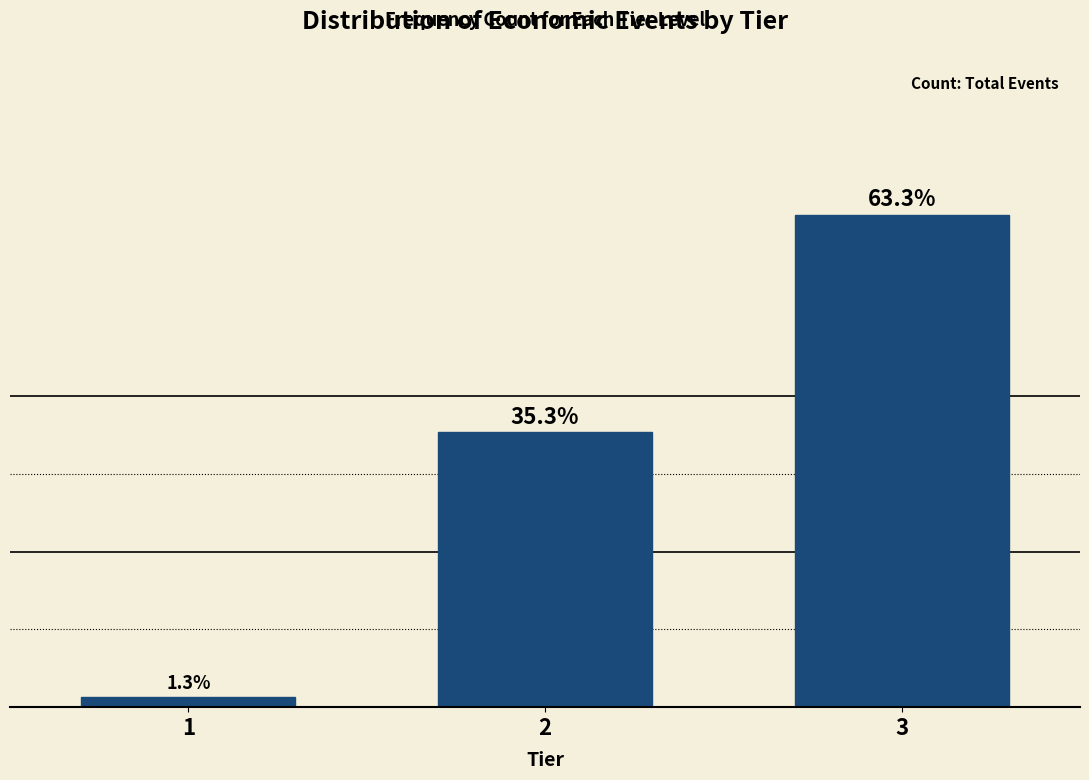

Reading left to right, extract all data points from this chart.

1=1.3	2=35.3	3=63.3